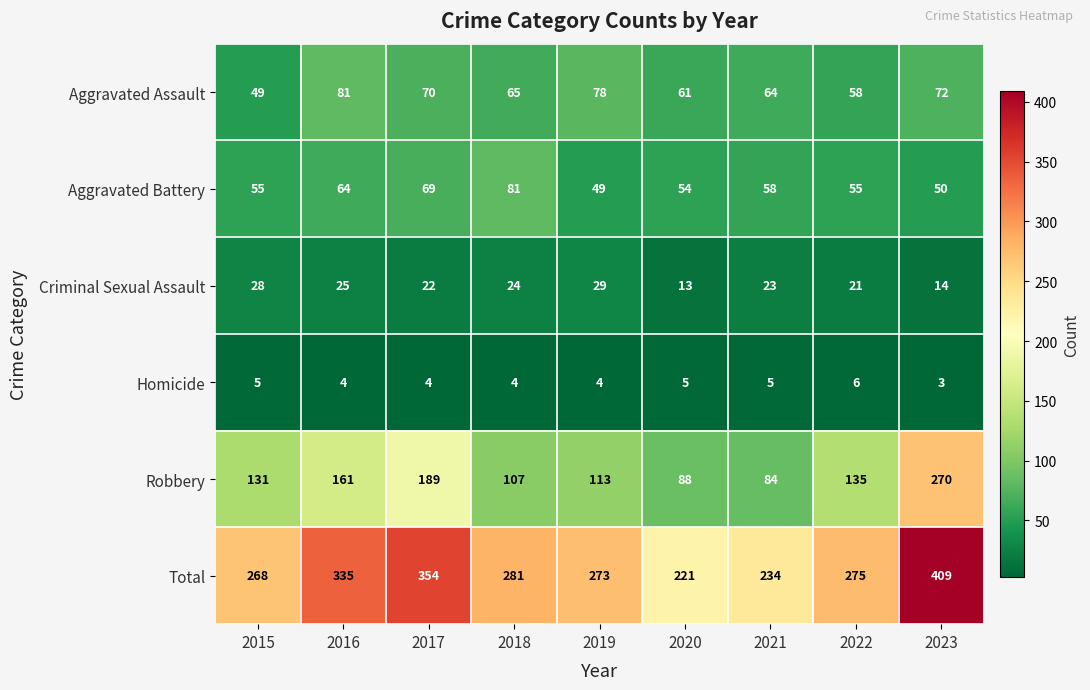

What is the difference between the highest and lowest values at 2019?

269